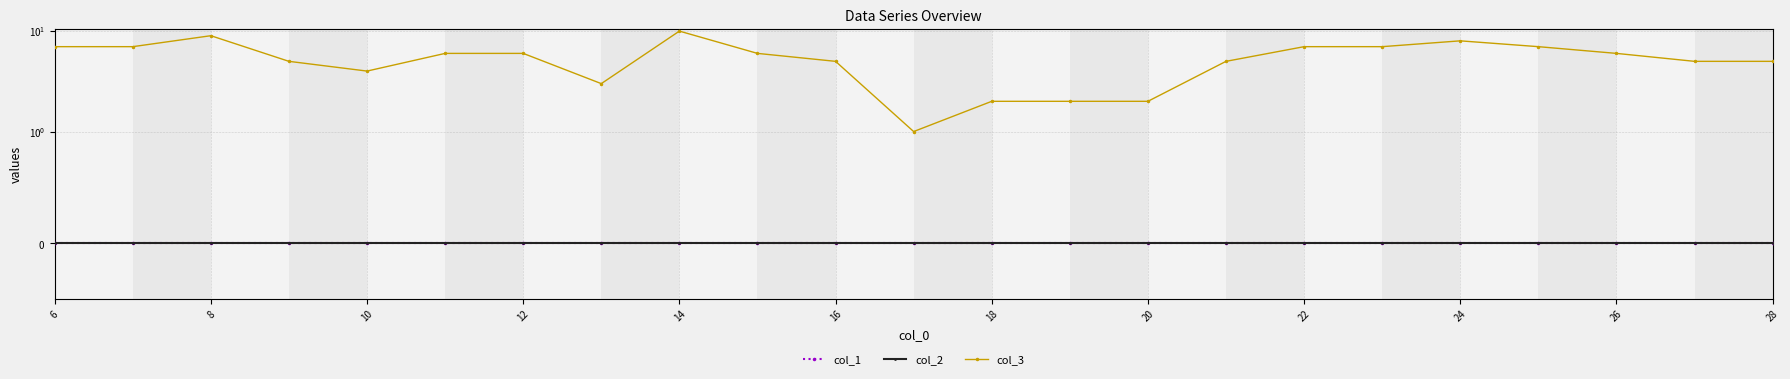

What are all the series names shown in the legend?

col_1, col_2, col_3